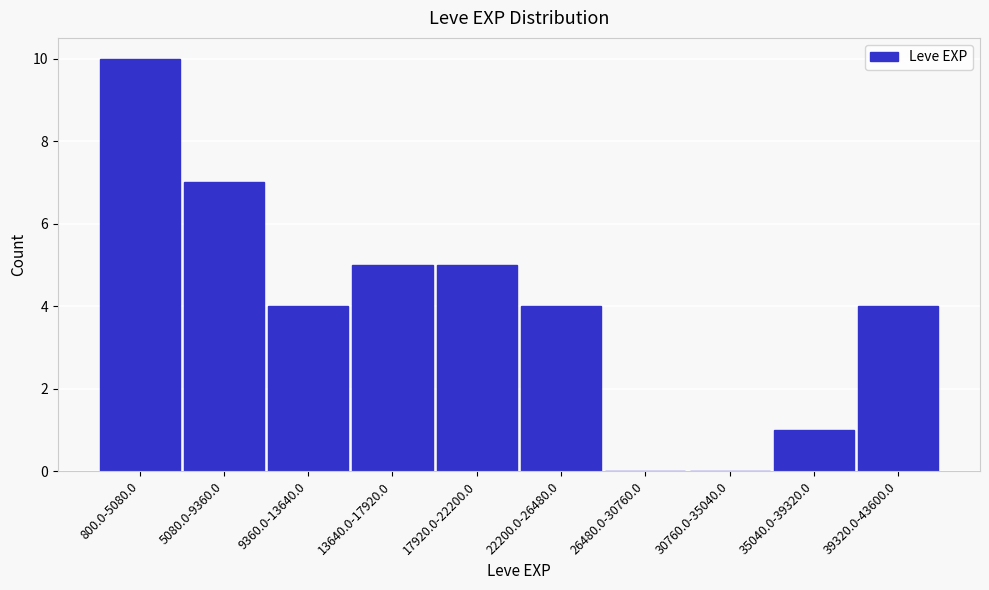

Reading right to left, extract all data points from this chart.

39320.0-43600.0=4	35040.0-39320.0=1	30760.0-35040.0=0	26480.0-30760.0=0	22200.0-26480.0=4	17920.0-22200.0=5	13640.0-17920.0=5	9360.0-13640.0=4	5080.0-9360.0=7	800.0-5080.0=10